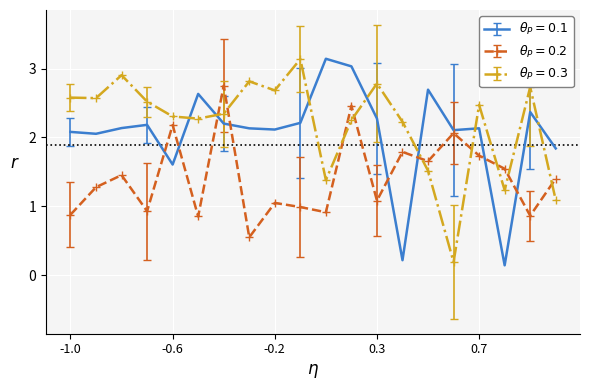

At which category is the sum across all series the highest?

11